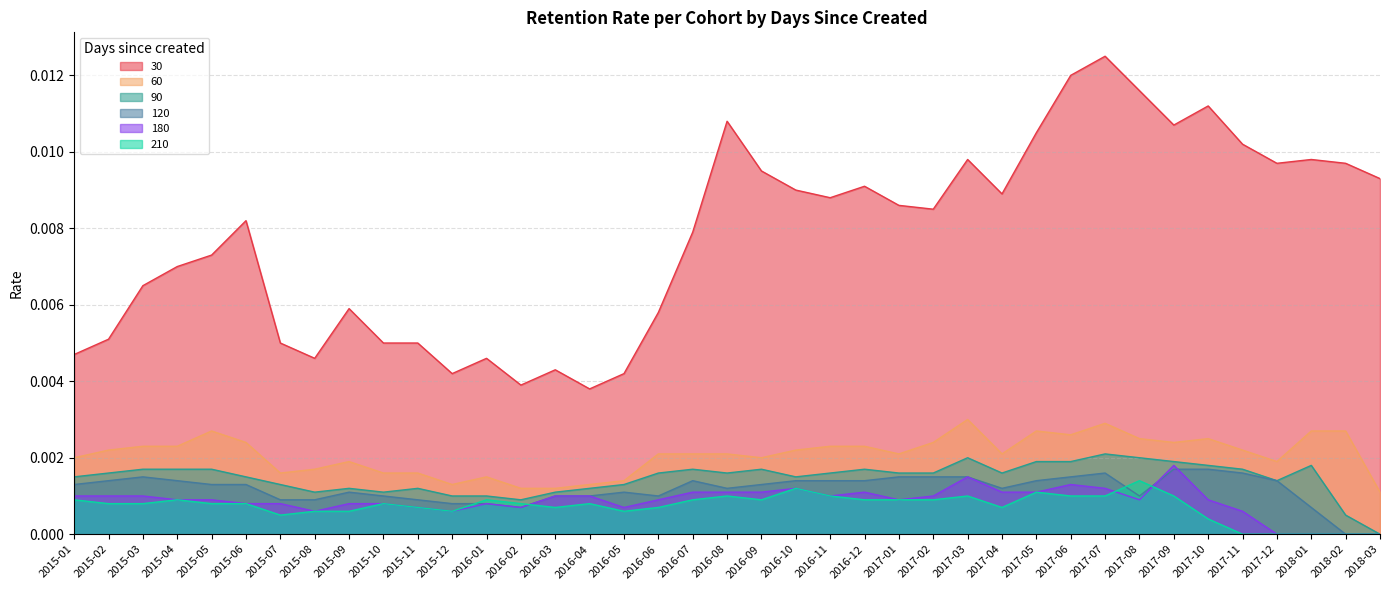

Which series has the largest range (max minus min)?

30